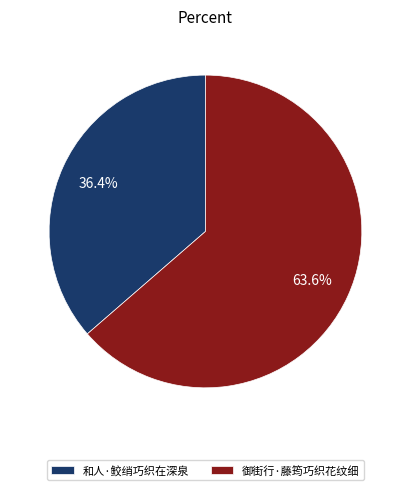

What is the majority slice?

御街行·藤筠巧织花纹细